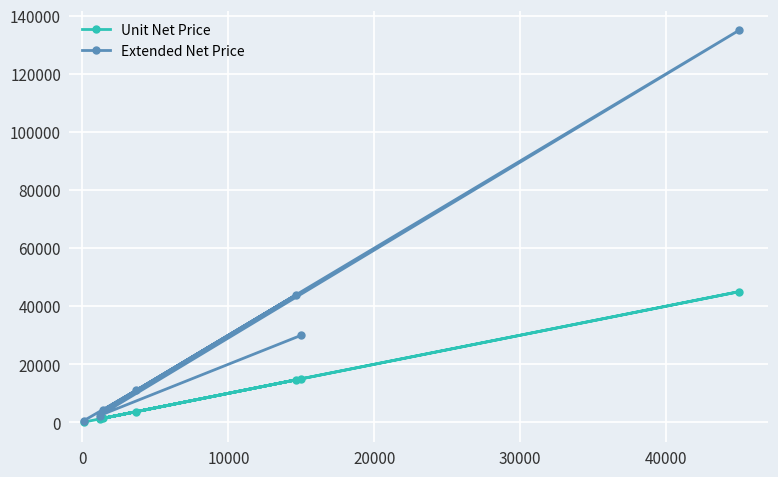

Rank the series by their maximum value, from highest to lowest.

Extended Net Price, Unit Net Price